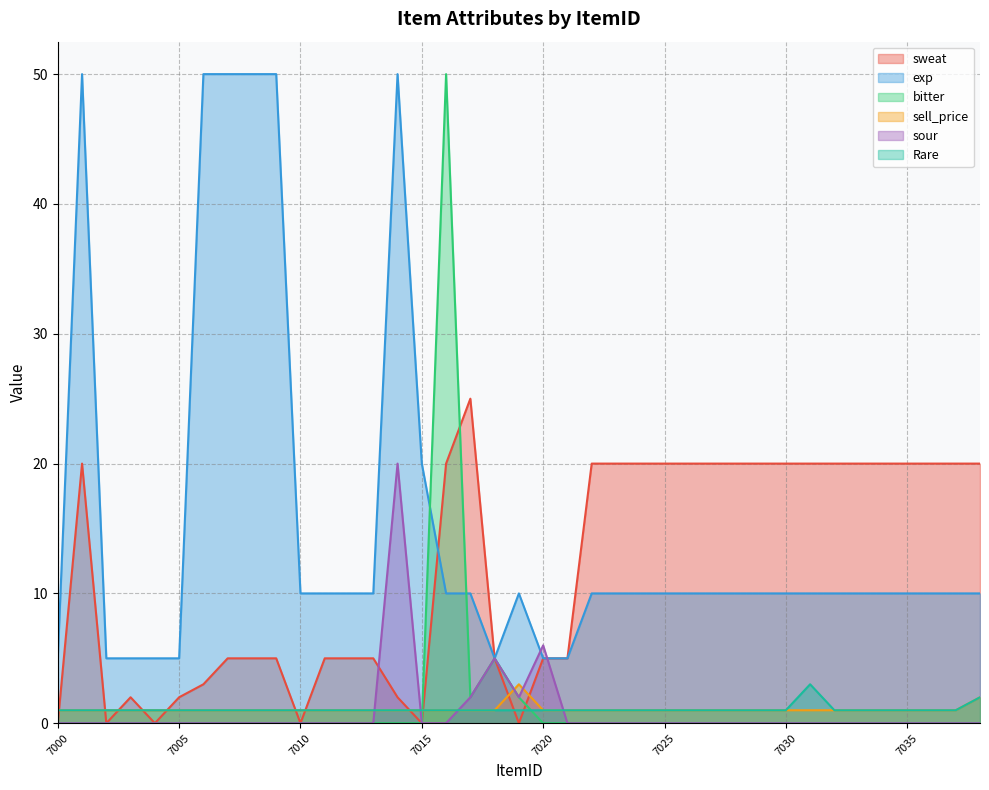

True or false: Rare and exp cross at least once.

False